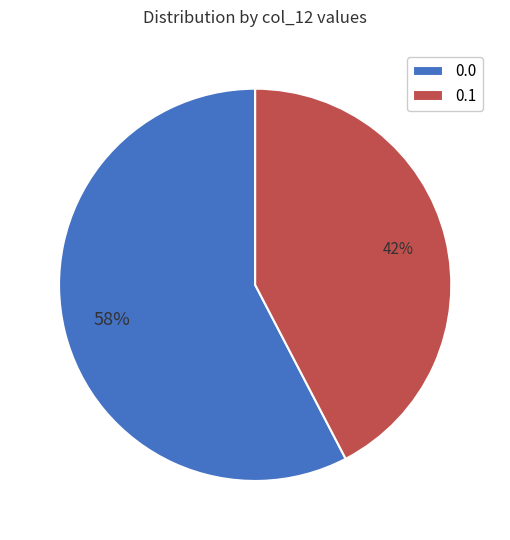

True or false: 0.1 accounts for 42% of the total.

True